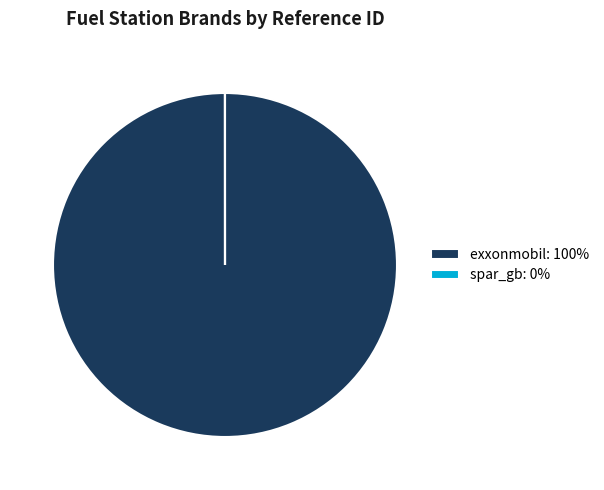

Is it true that exxonmobil: 100% is 88% of the pie?

False